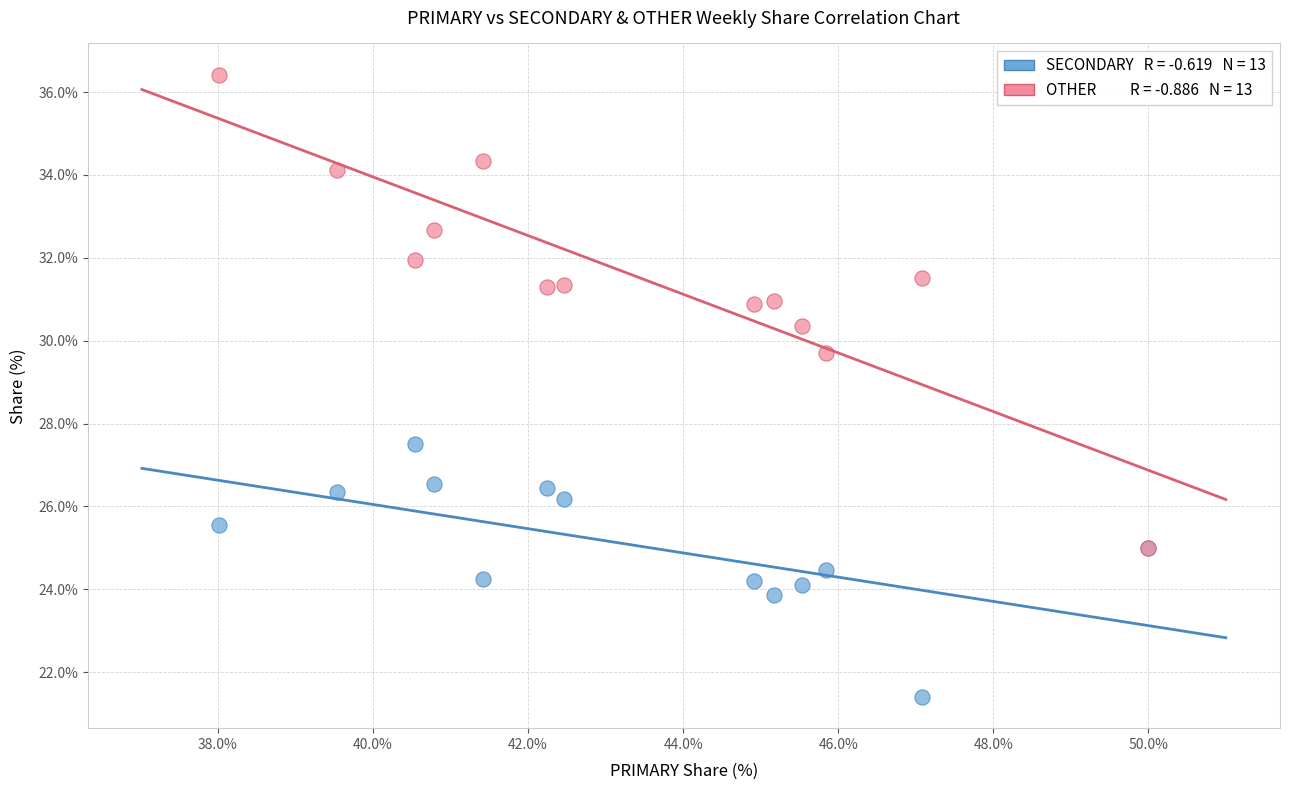

Across all series, what Y value is closest to 28?

27.5